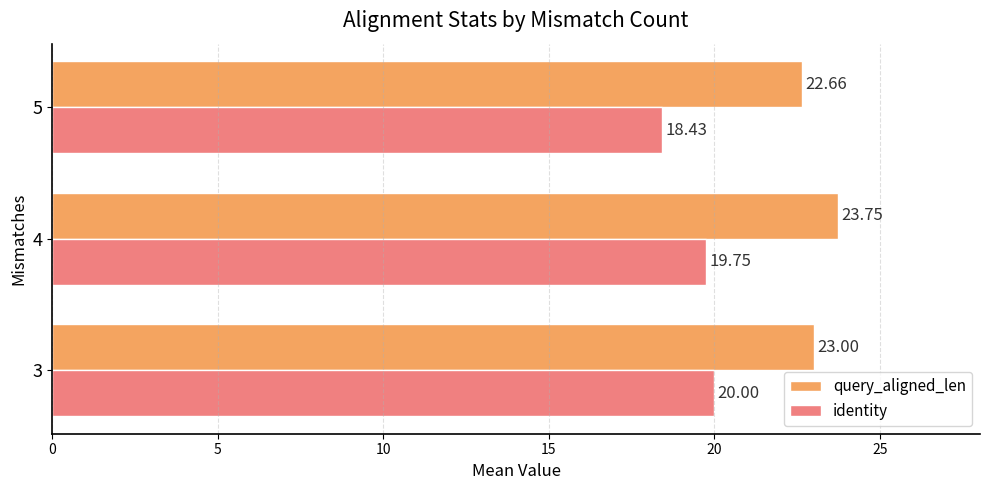

Which series has the largest range (max minus min)?

identity